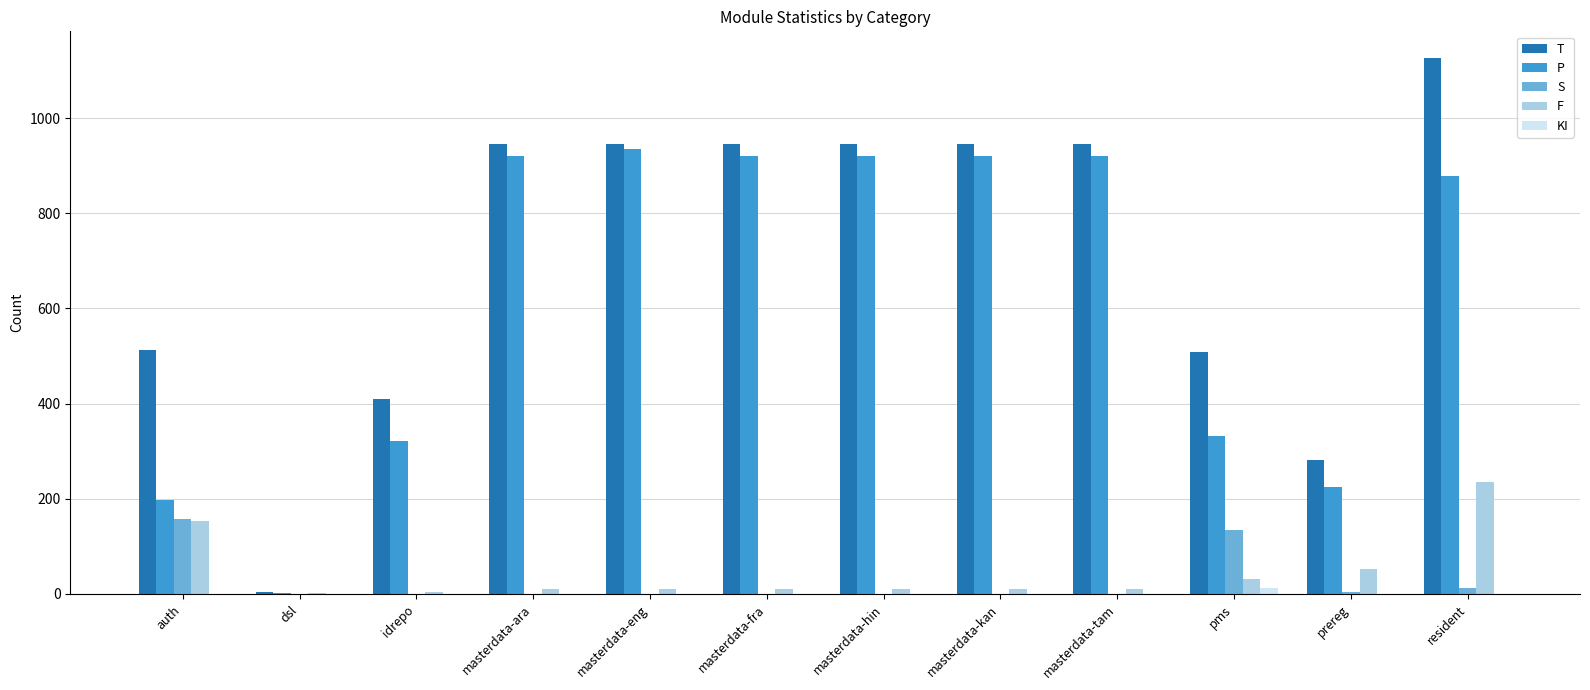

What is the difference between the T values at pms and masterdata-fra?

436